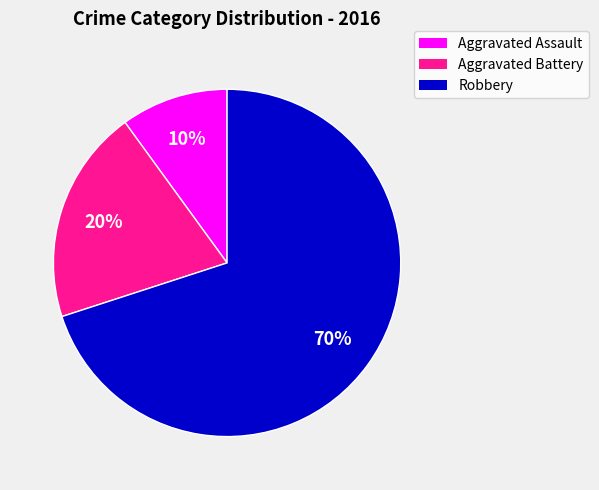

Which has a higher value, Robbery or Aggravated Battery?

Robbery